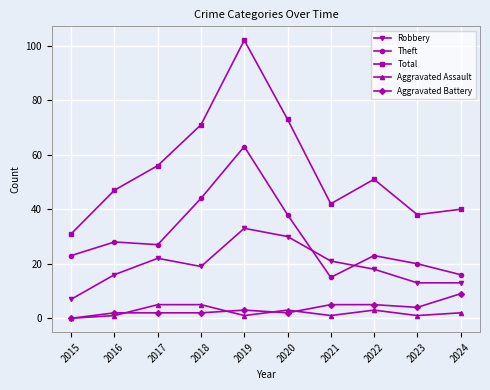

What is the difference between the highest and lowest values at 2016?

46